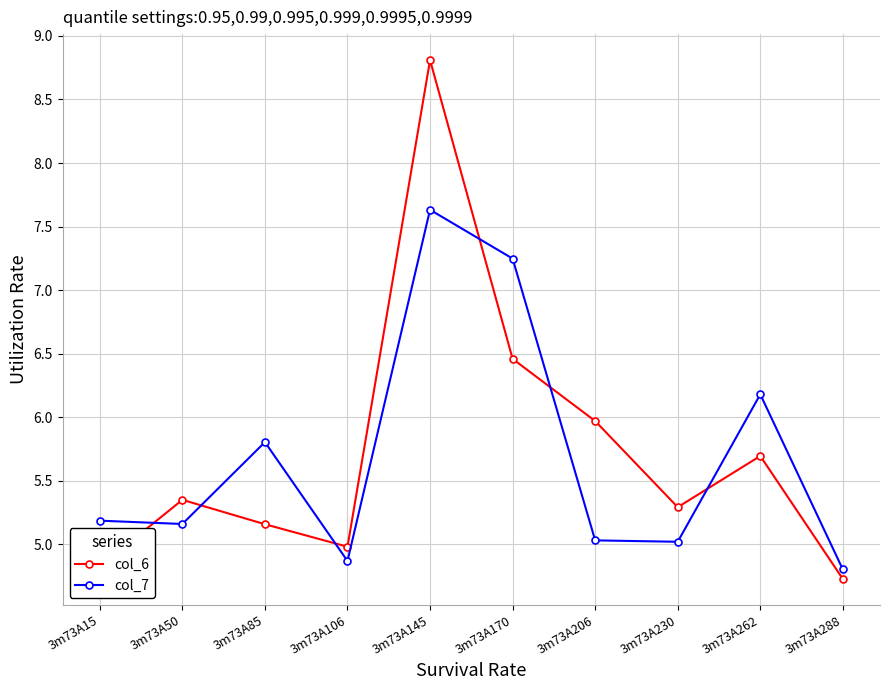

What is the lowest value of the col_6 series?

4.7